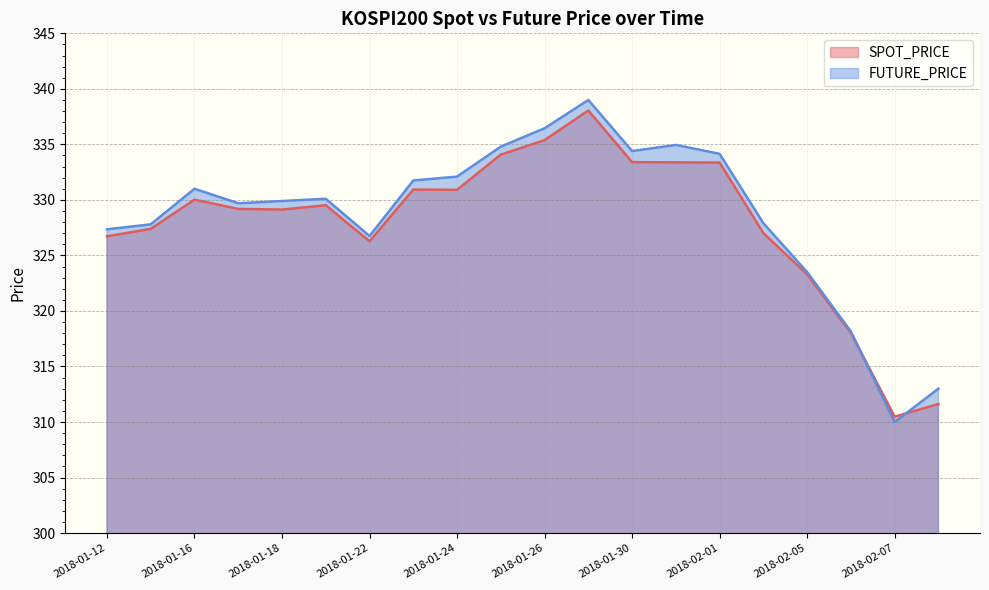

What is the difference between the highest and lowest values at 2018-02-06?

0.1